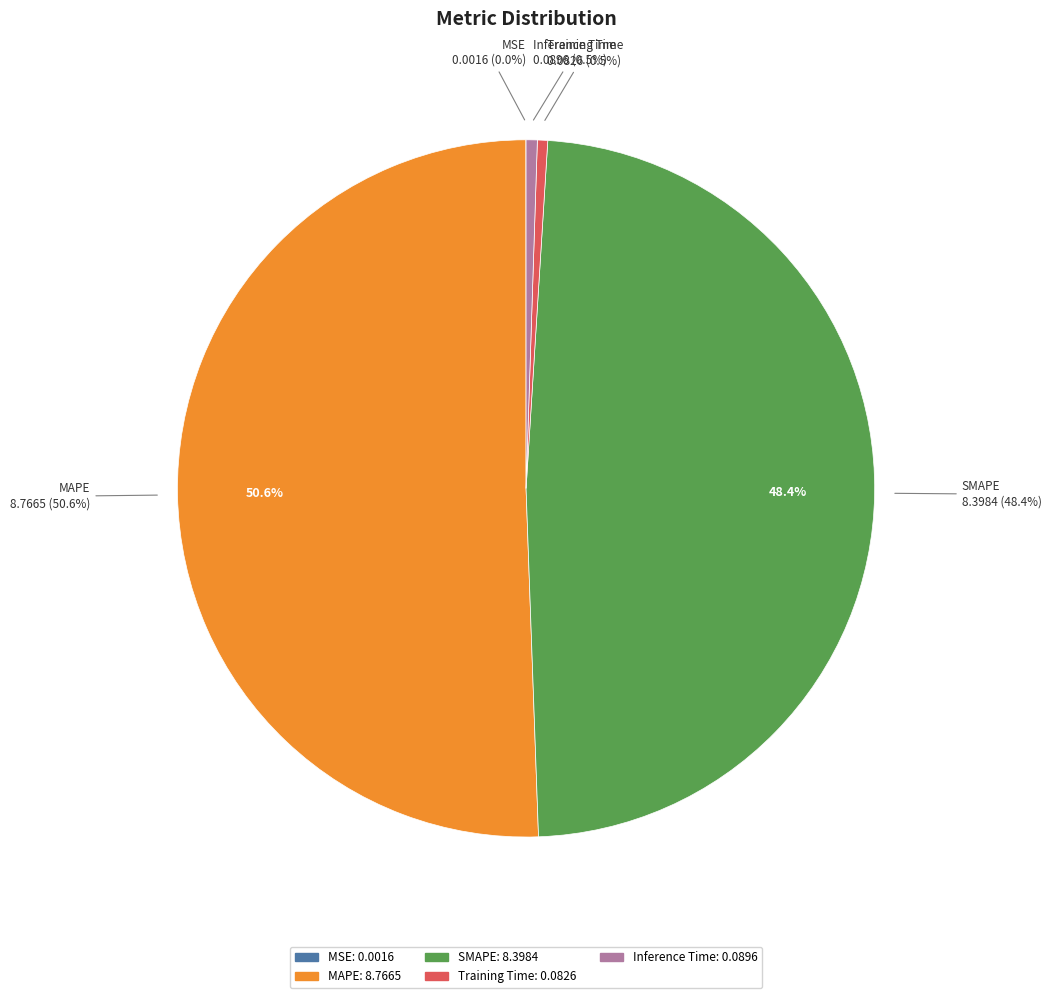

What is the smallest slice in the pie chart?

MSE